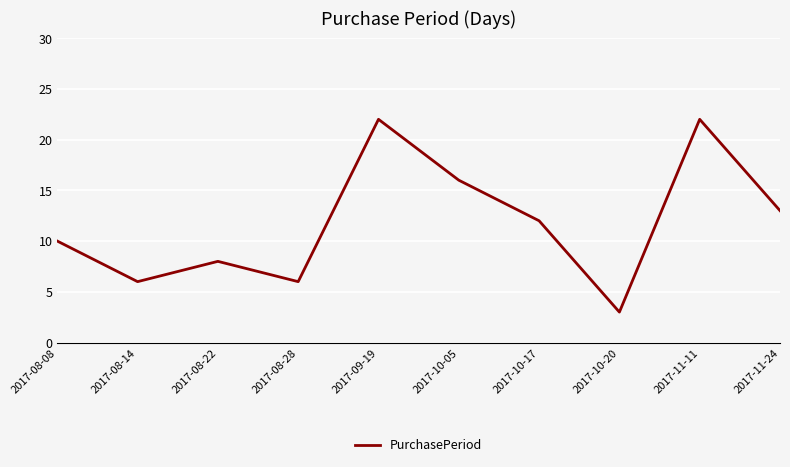

True or false: the data shows 13 at 2017-08-22.

False